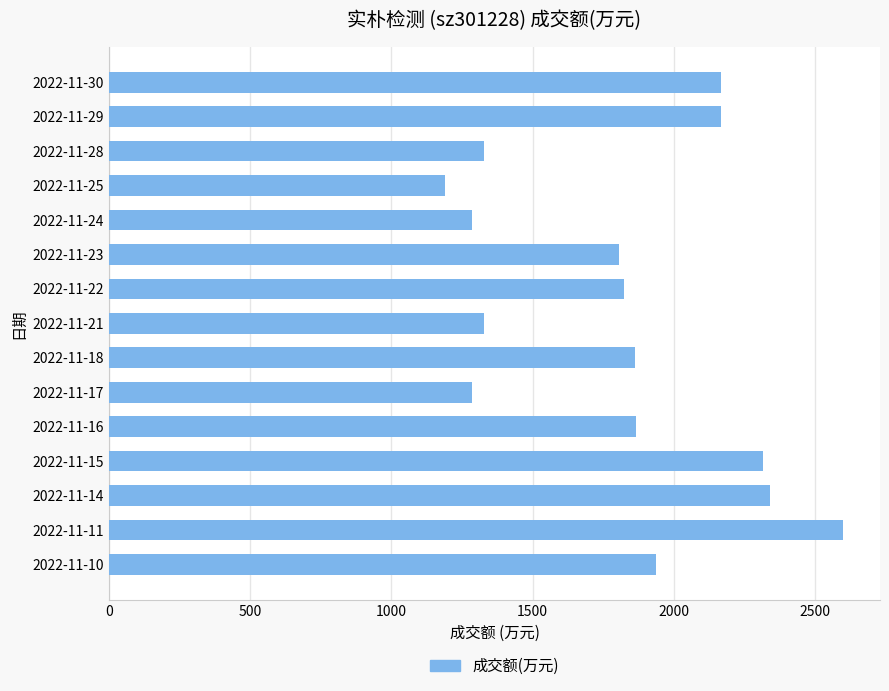

Is it true that the value at 2022-11-23 is 3208?

False